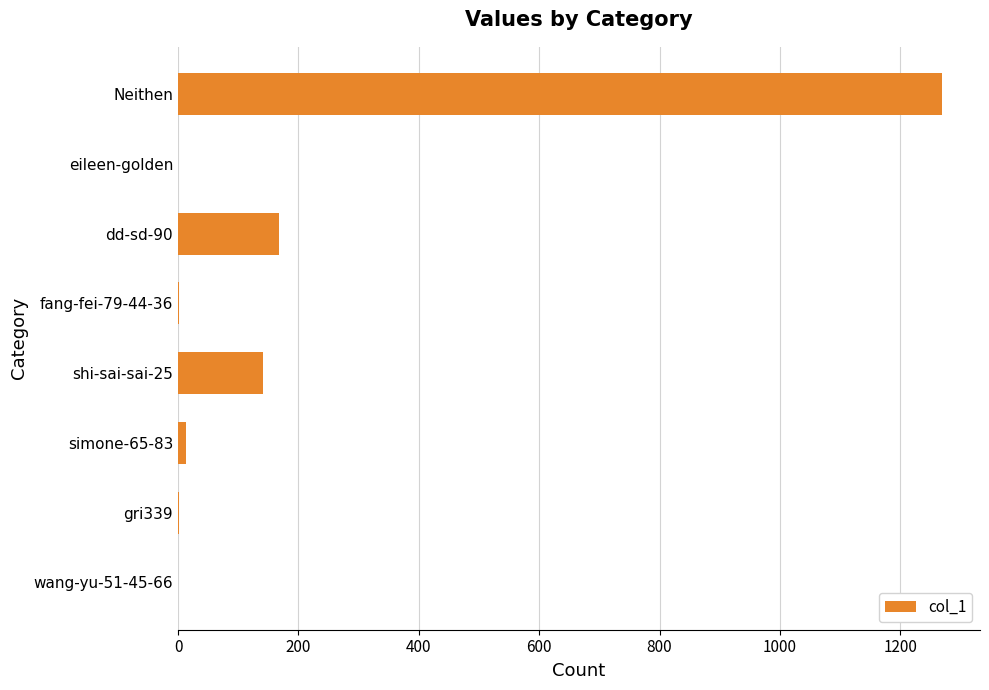

The value at dd-sd-90 is 253. True or false?

False